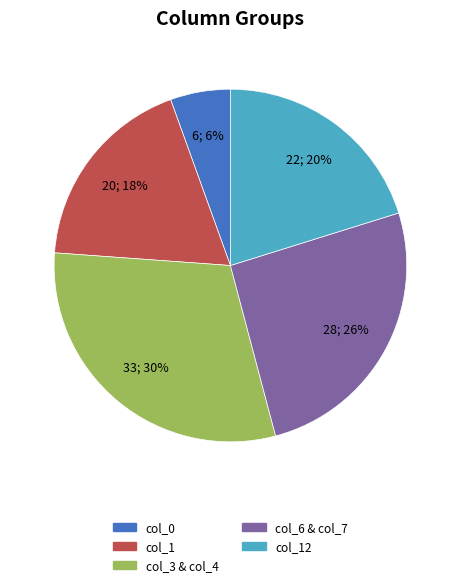

To the nearest percent, what is the average slice percentage?

20%